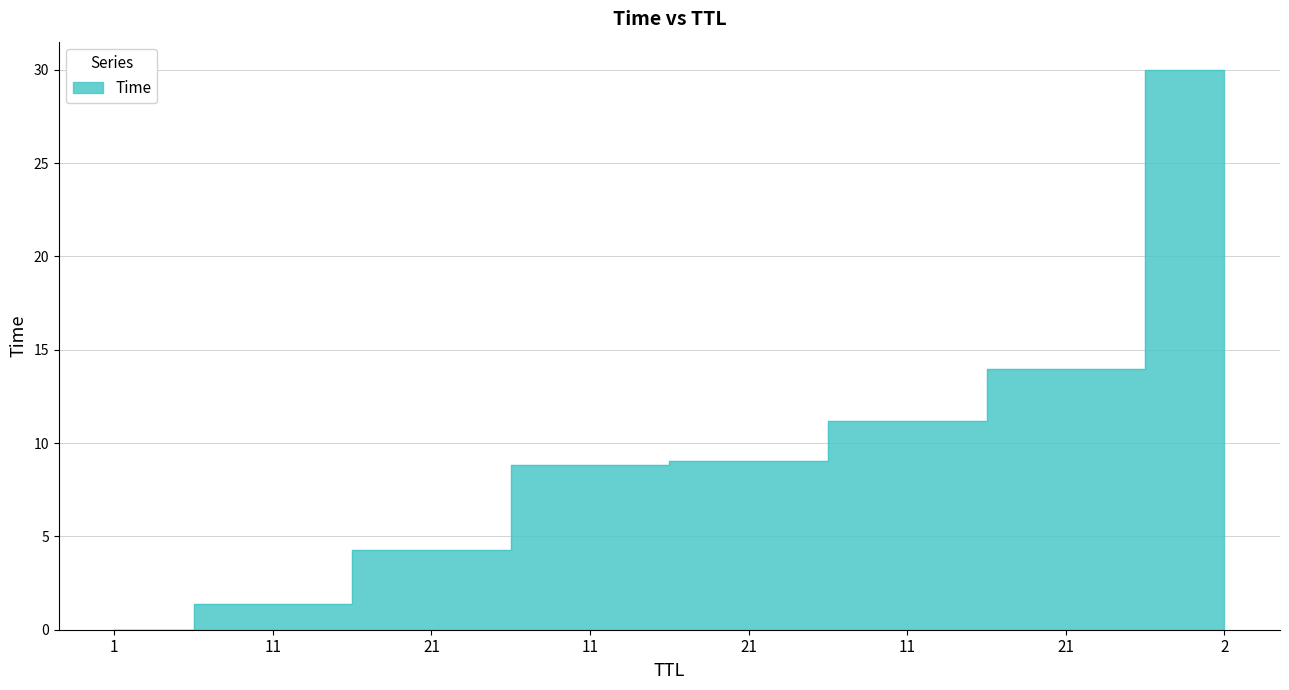

List the labels in order of value, largest first.

2, 21, 11, 21, 11, 21, 11, 1